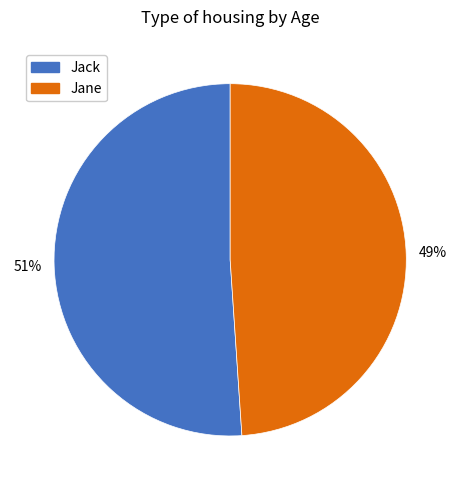

Which has a higher value, Jack or Jane?

Jack